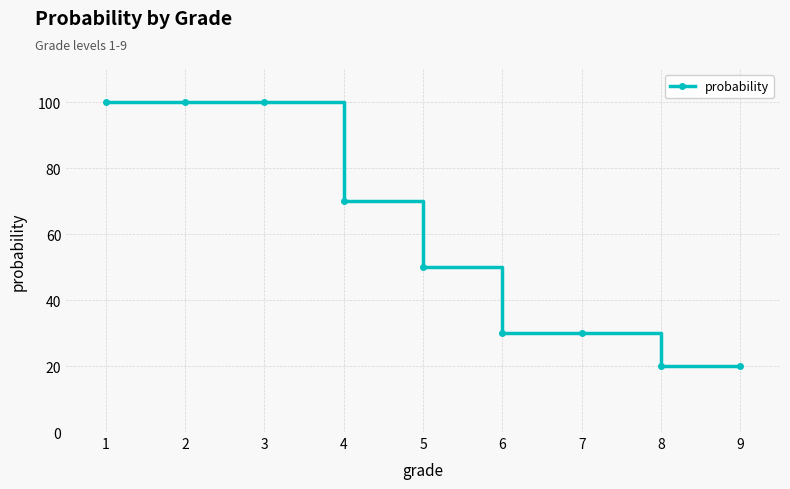

How many data points are less than 50?

4